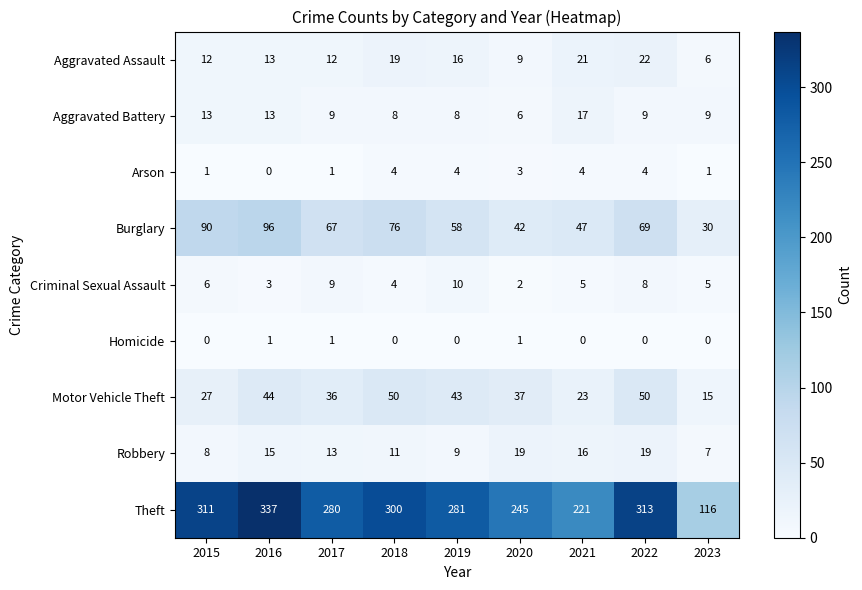

Which series has the largest range (max minus min)?

Theft